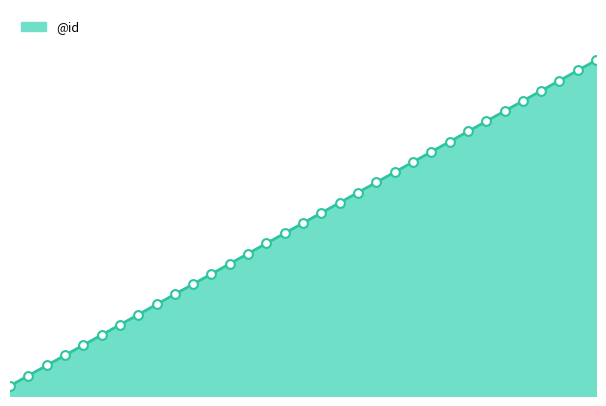

Which has a higher value, 2 or 24?

24